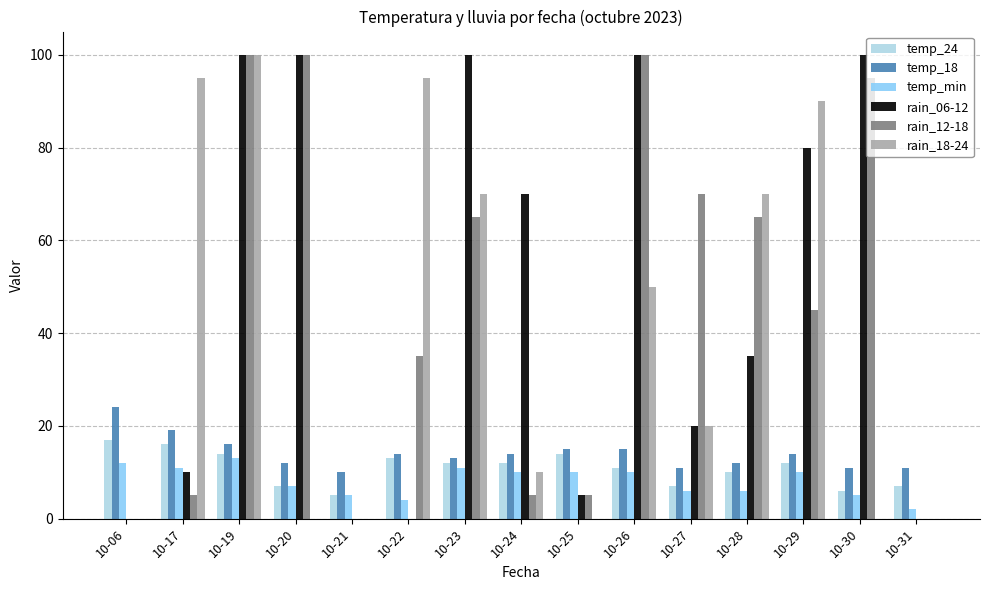

What is the difference between the rain_06-12 values at 10-25 and 10-31?

5